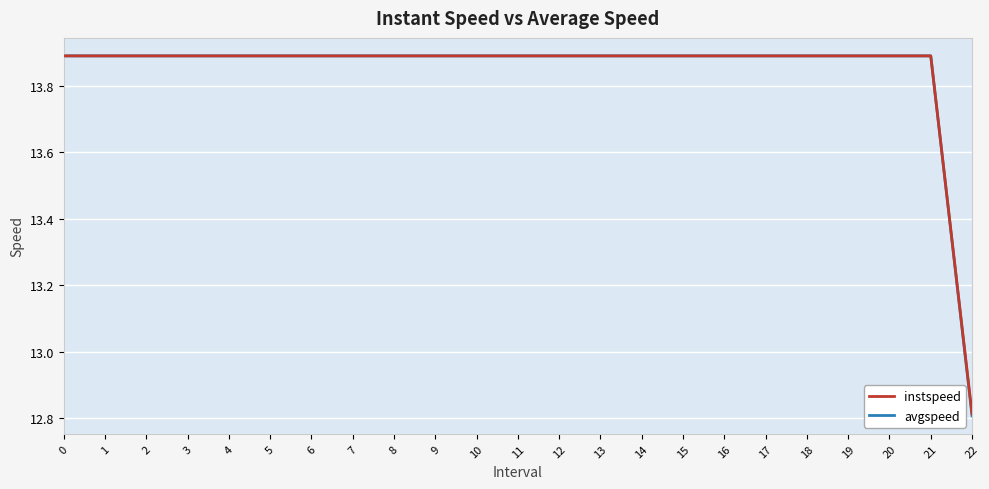

Where is avgspeed nearest to the value 13?

22